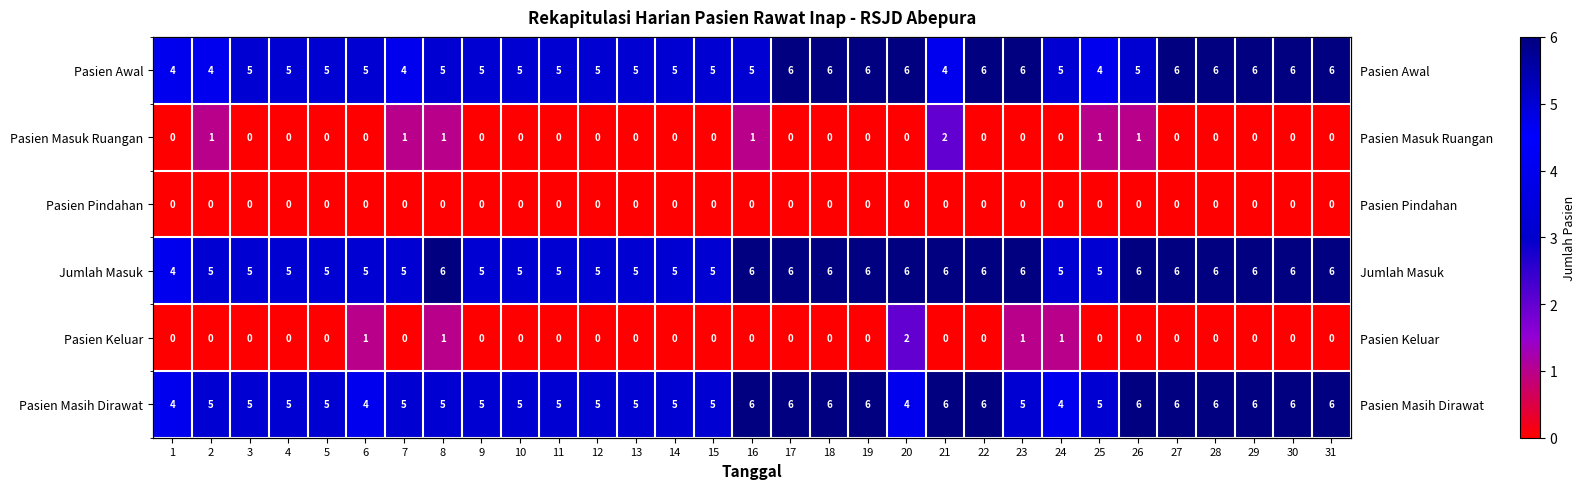

What is the sum of all Pasien Keluar values?

6